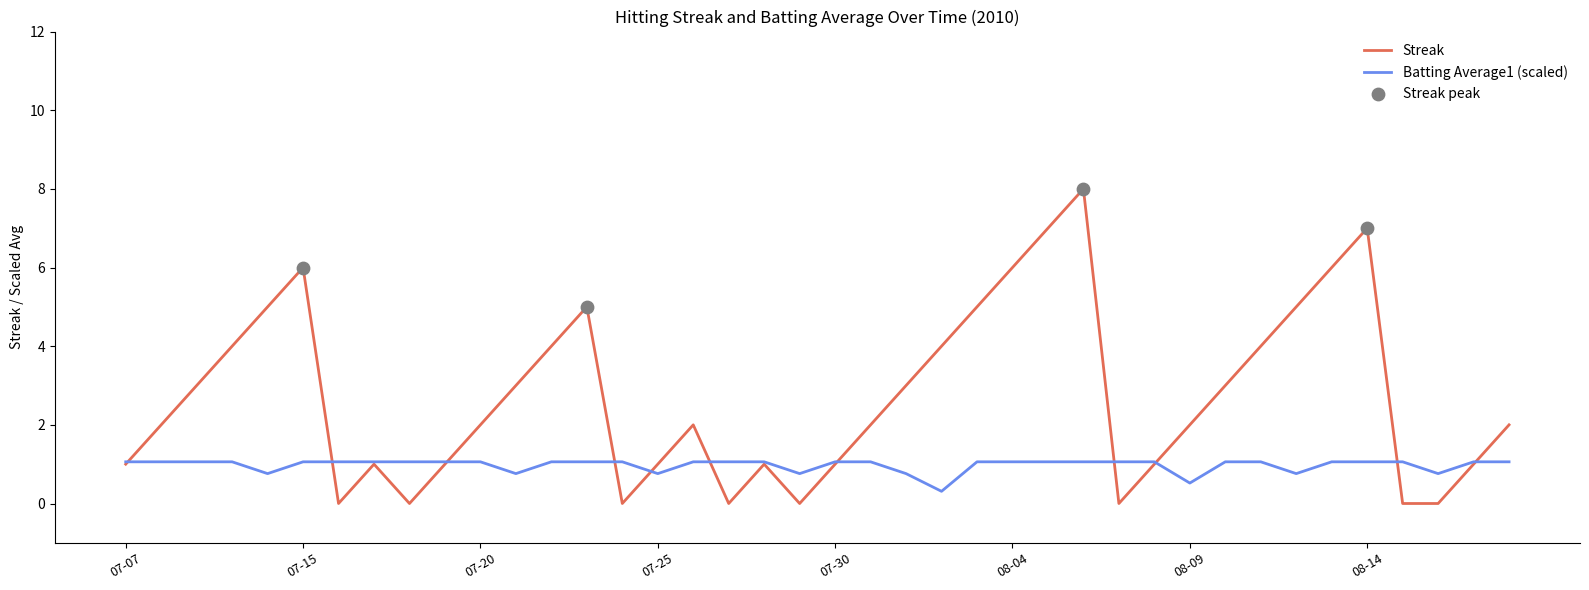

Which series has the widest spread of values?

Streak